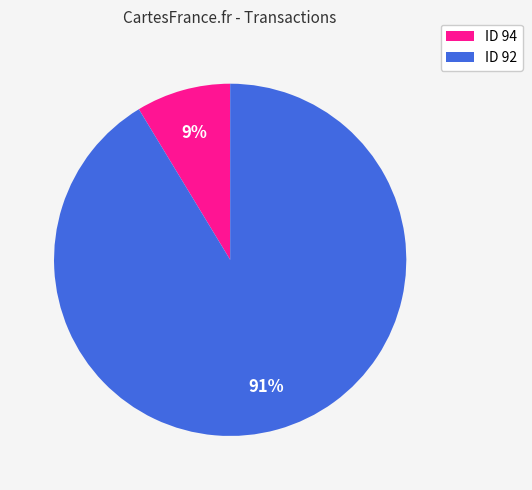

What is the majority slice?

ID 92